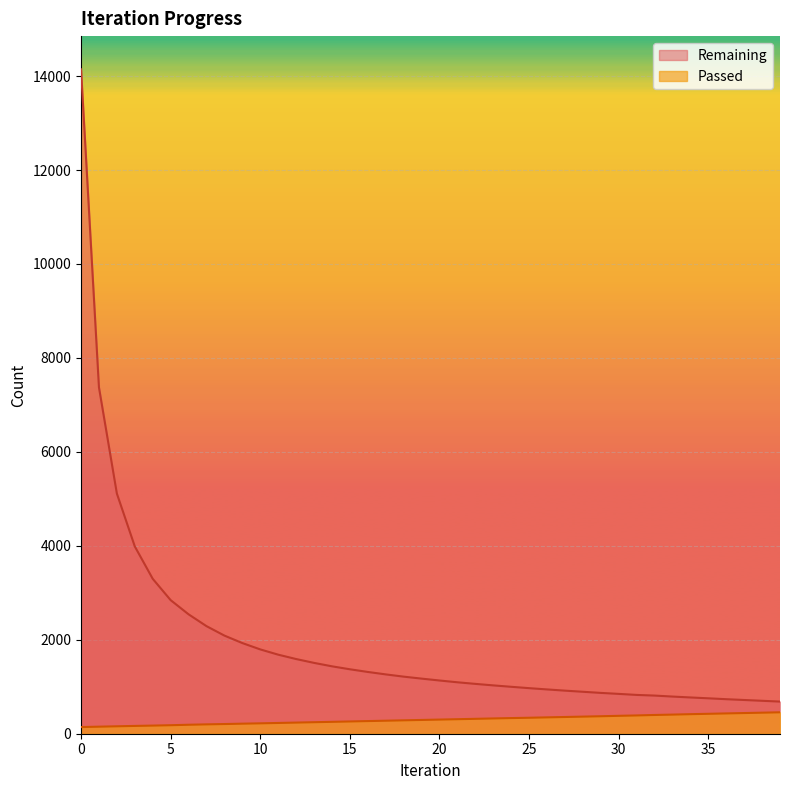

True or false: Remaining and Passed intersect in this chart.

False